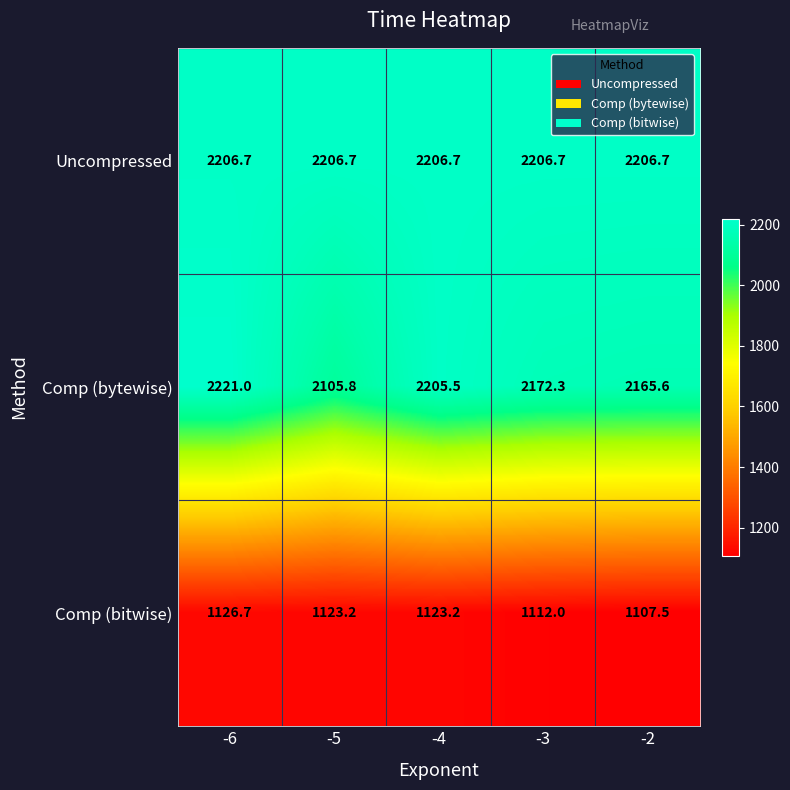

What is the average value of the Uncompressed series?

2206.7